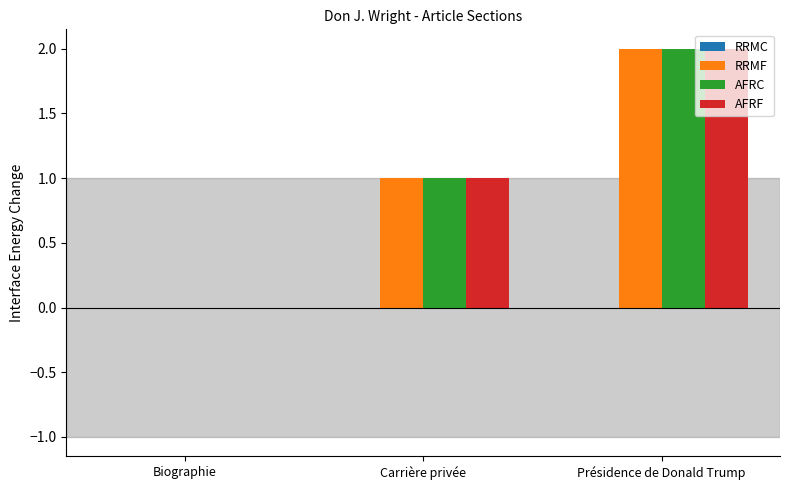

At which category is the sum across all series the highest?

Présidence de Donald Trump